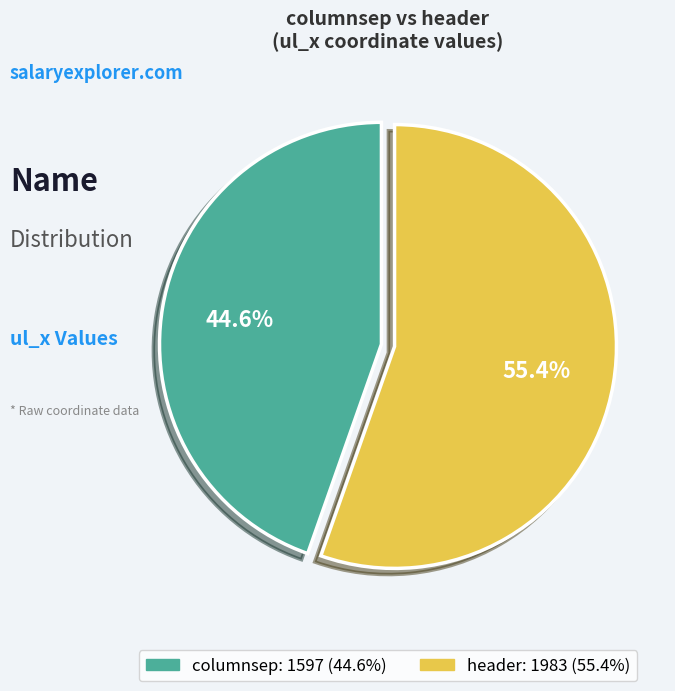

Which category accounts for the majority?

header